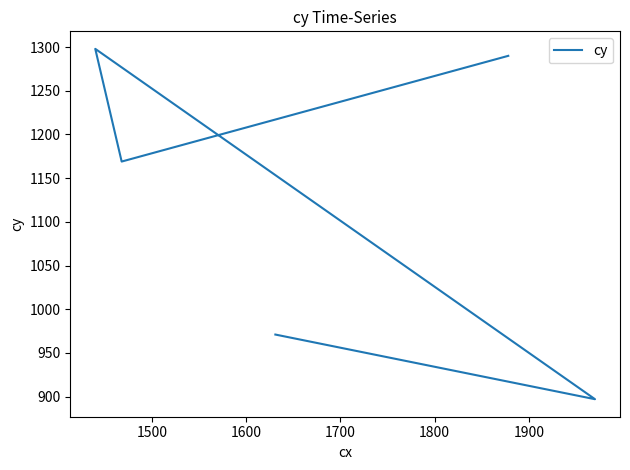

How many points are lower than both their immediate neighbors (excluding endpoints)?

2